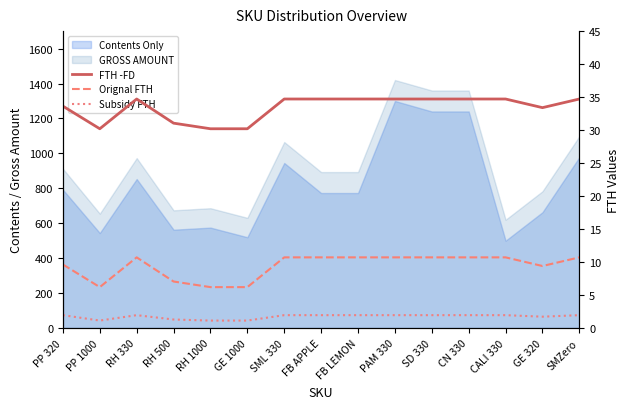

At which label is FTH -FD closest to 32?

RH 500